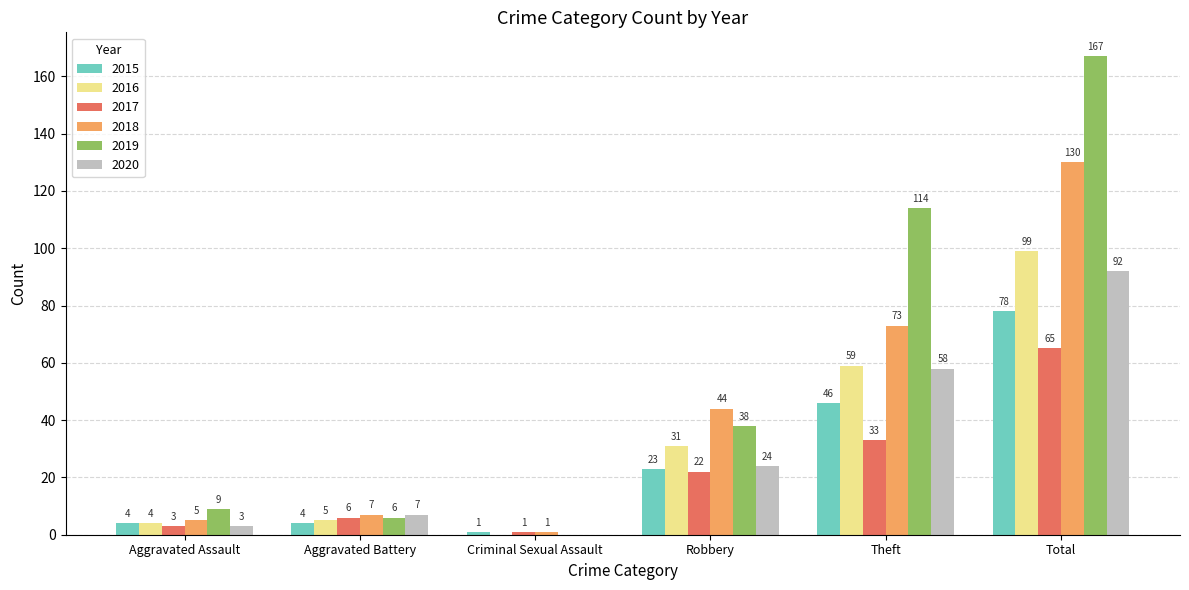

Which category has the highest value in the 2018 series?

Total